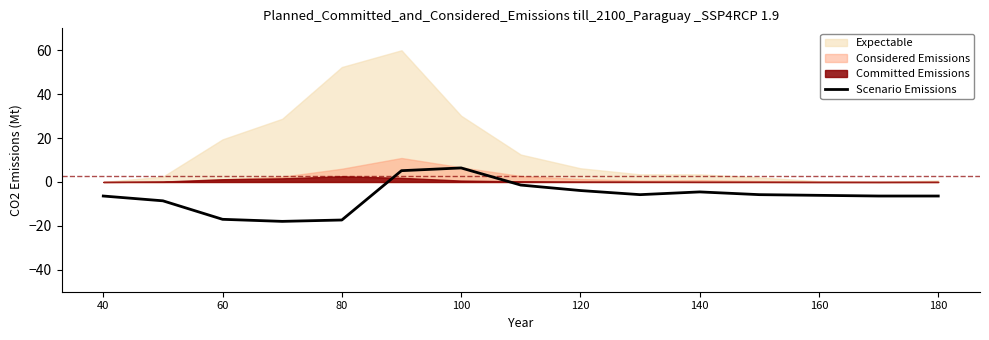

The value of Scenario Emissions at 40 is -6.4. True or false?

True